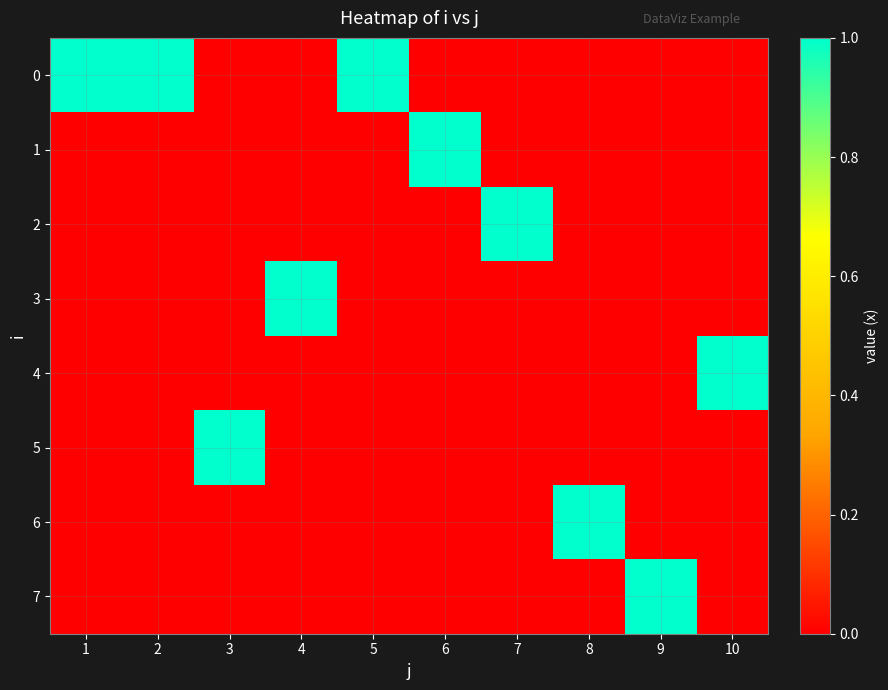

What is the total value across all series at 4?

1